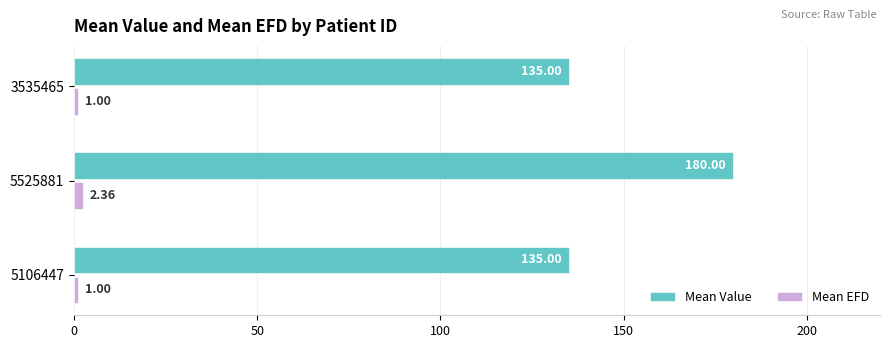

What are all the series names shown in the legend?

Mean Value, Mean EFD